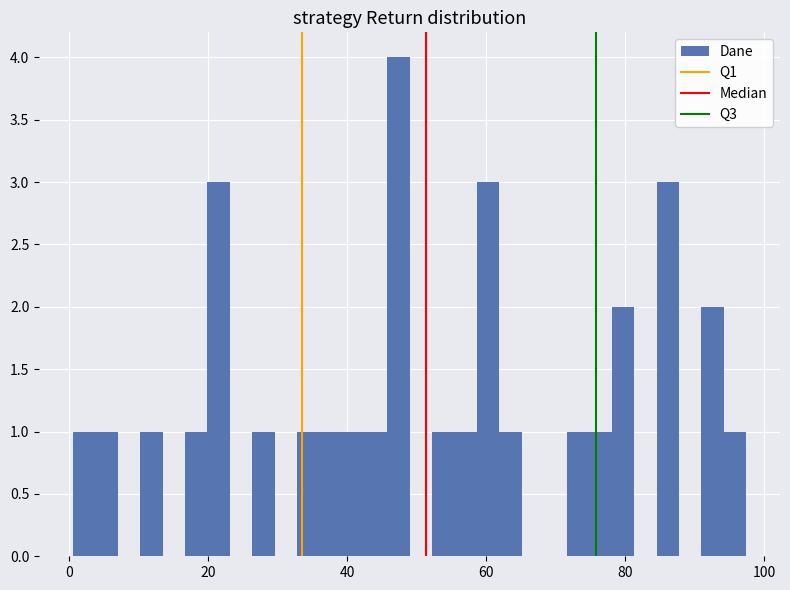

Around what value on the x-axis is the tallest bar? Give the approximate position of its centre, as read against the axis.

48